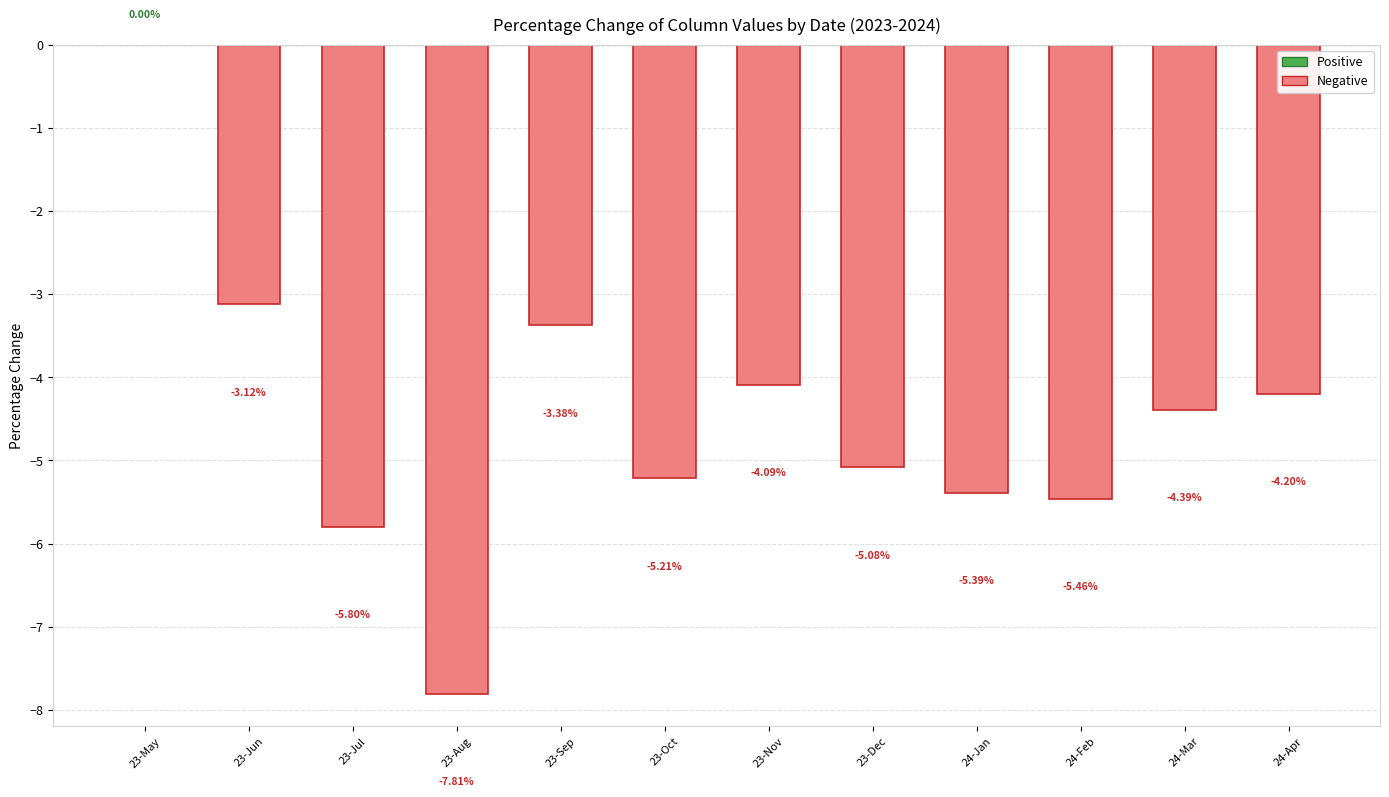

What is the approximate value at 23-Oct?

-5.2